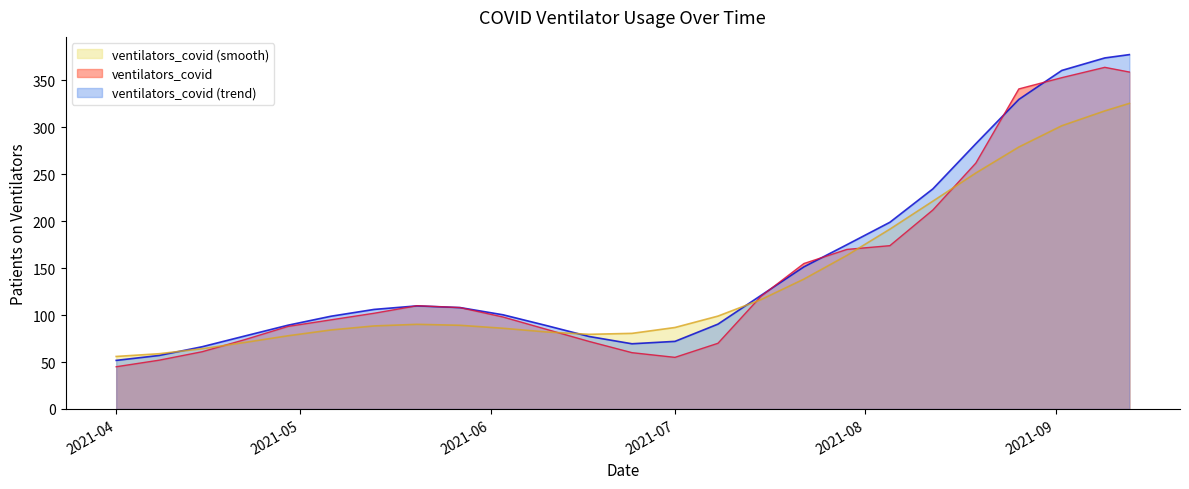

What is the greatest value displayed?

377.6